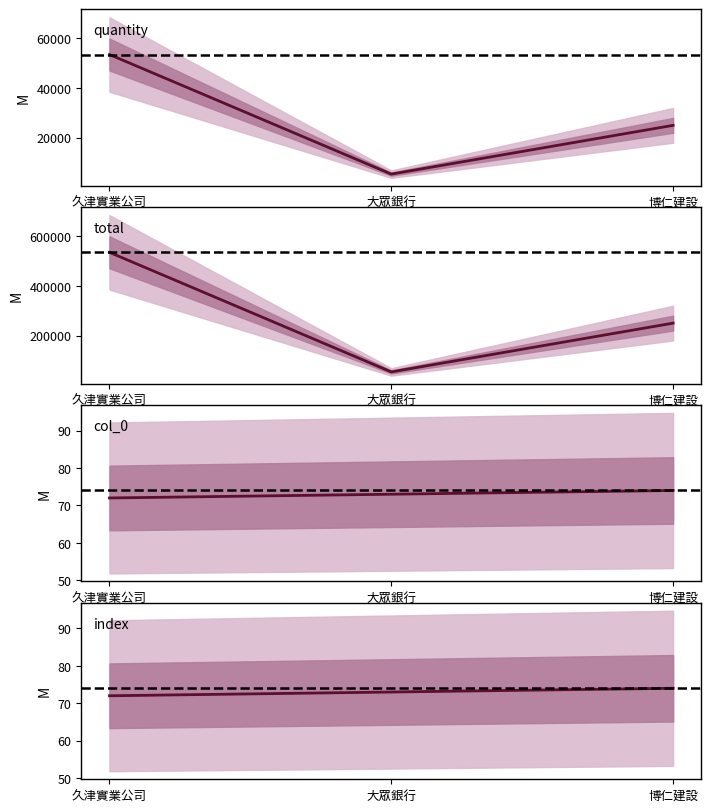

At how many categories does at least one series exceed 123271?

2